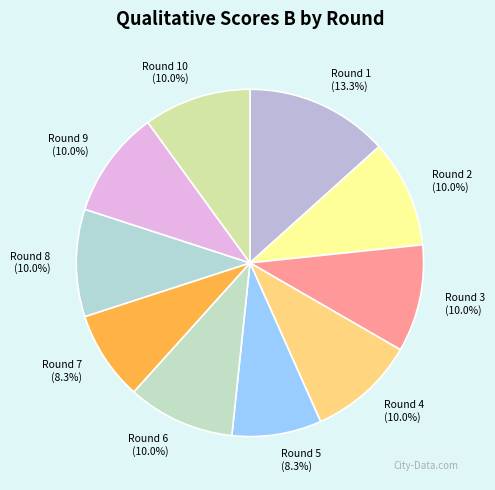

What percentage is NOT represented by Round 10?

90.0%